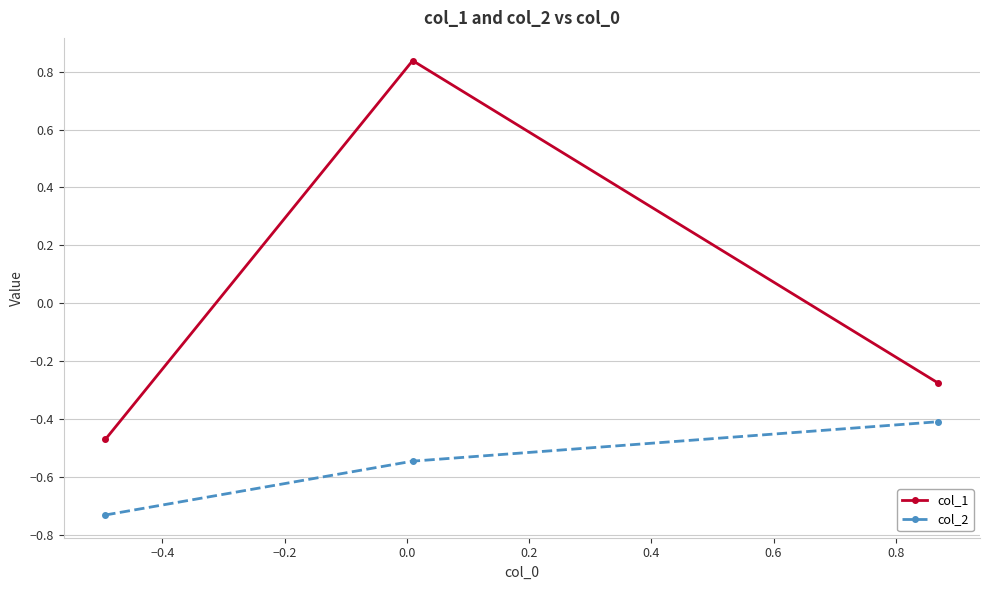

Which series has the largest total across all categories?

col_1